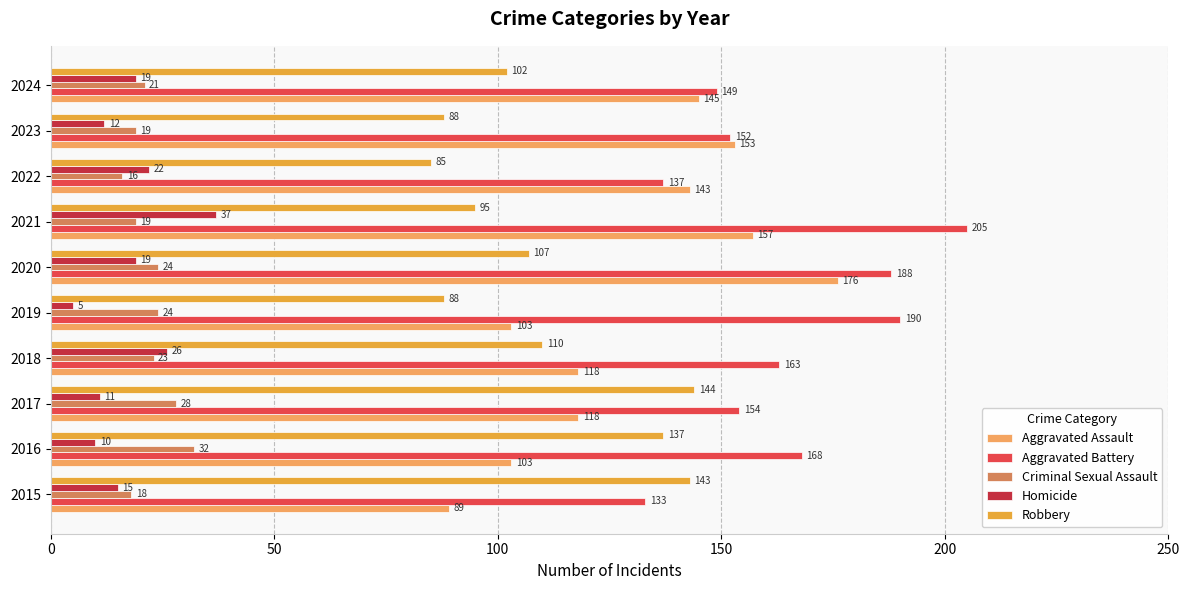

What is the approximate value of Aggravated Battery at 2017, to the nearest 5?

155